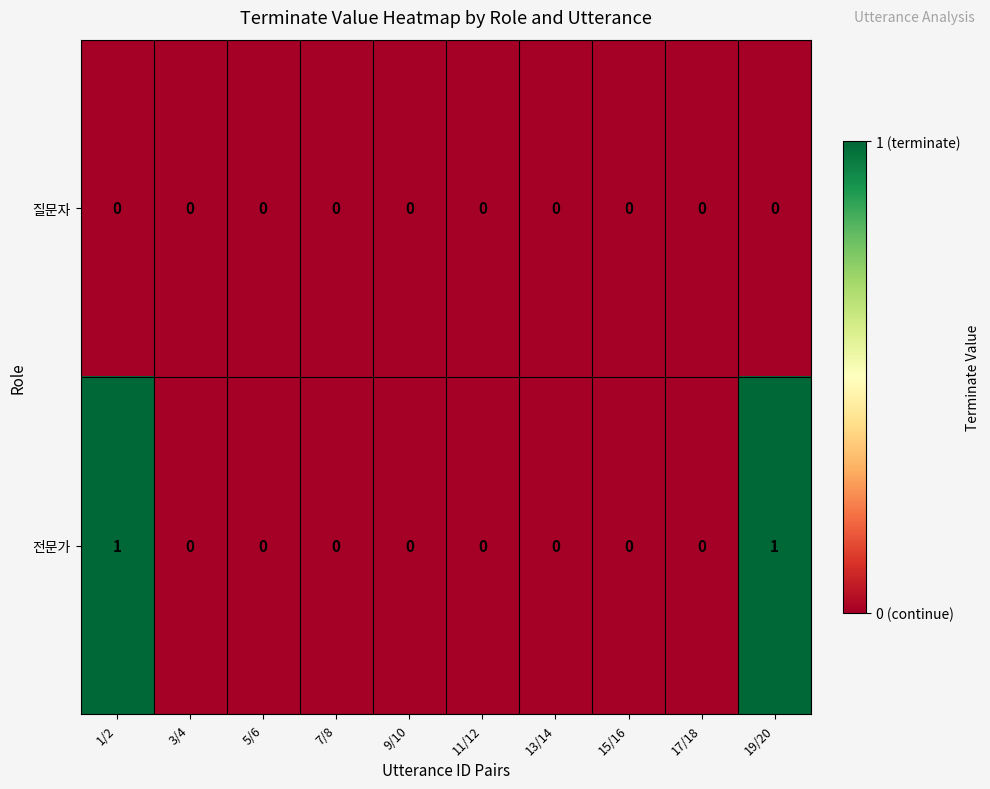

Which series has the largest total across all categories?

전문가